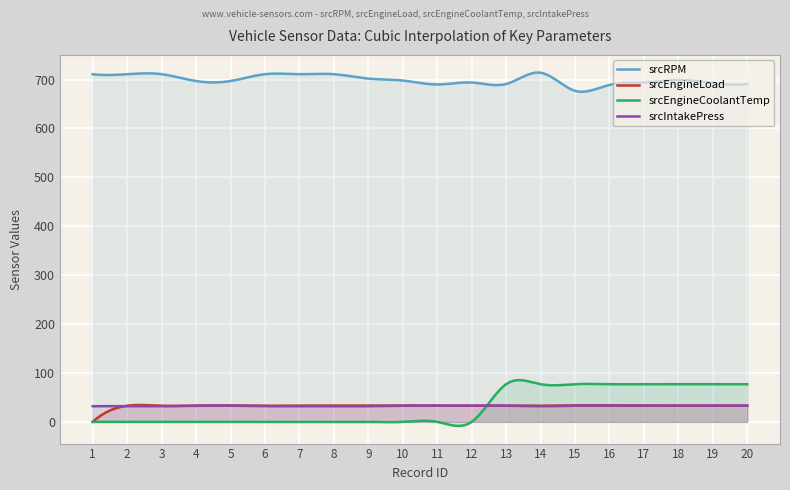

What is the value of the srcEngineLoad point at the 2nd from the left?

32.9